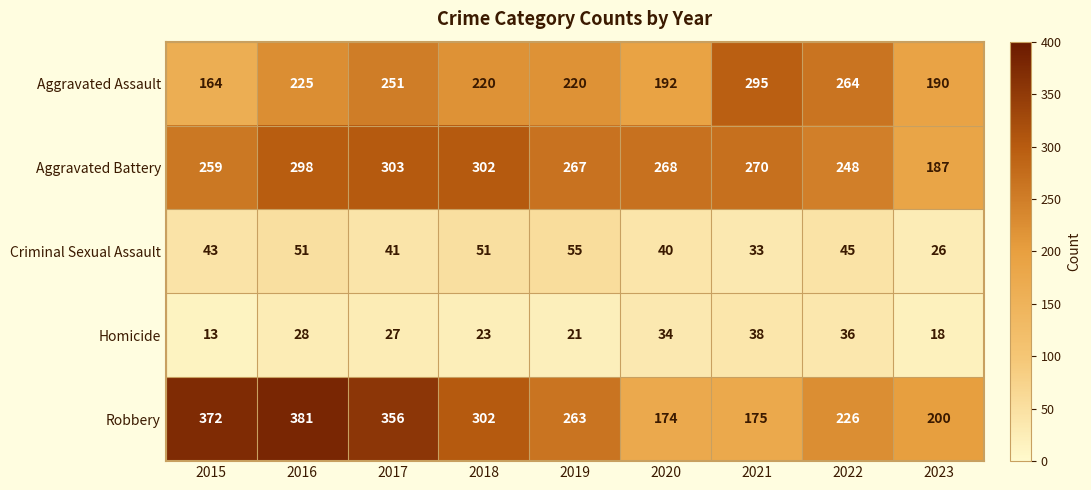

What is the smallest value displayed?

13